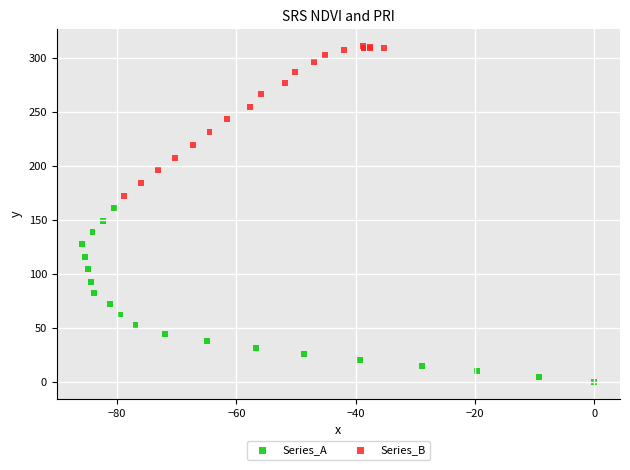

Which series contains the lowest Y value?

Series_A